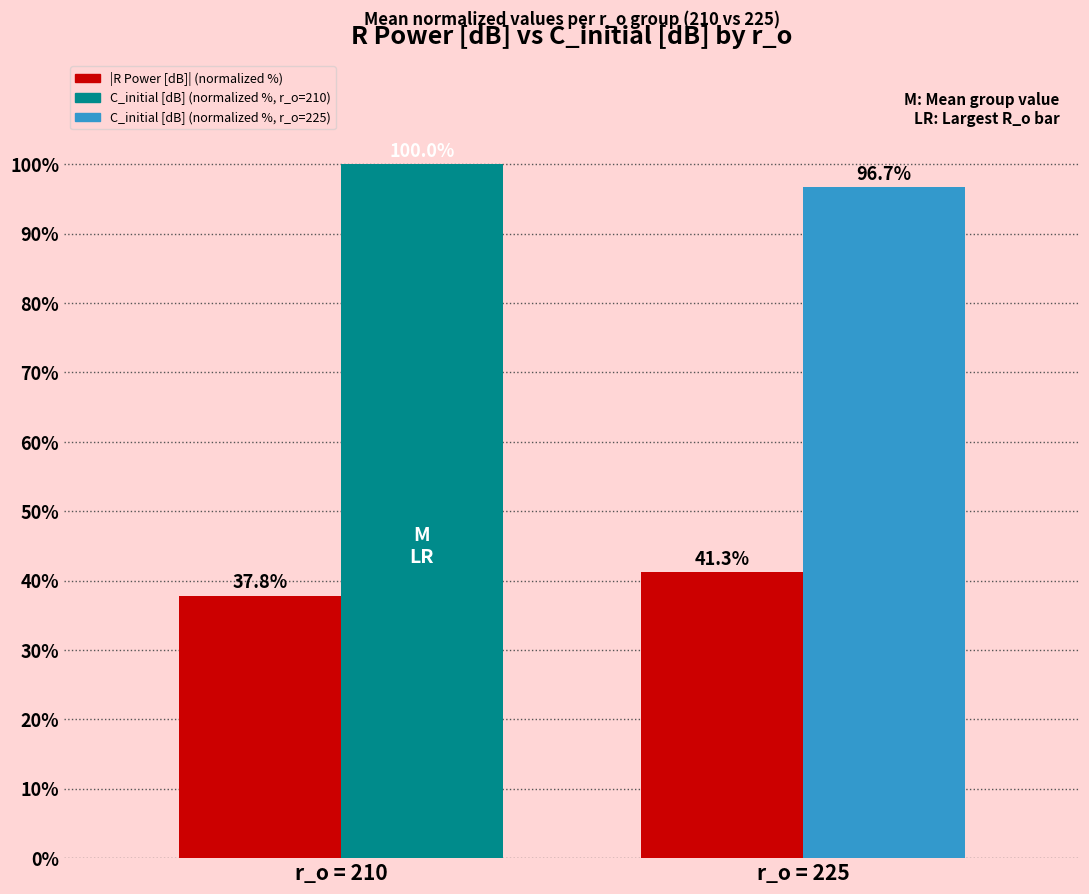

What is the total value across all series at r_o = 210?

137.8